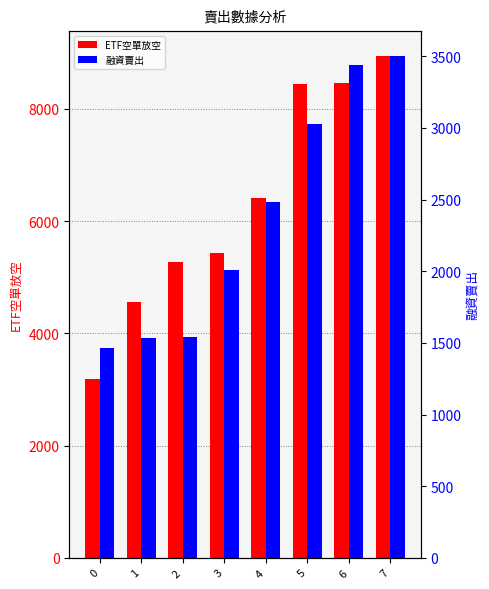

How many bars are there in each group?

2